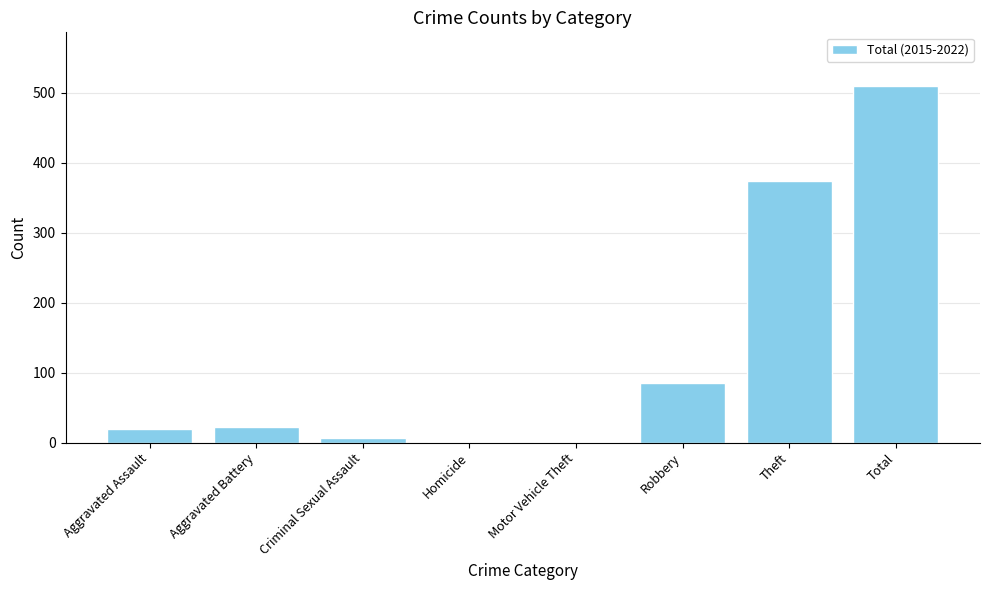

What is the change in value from Aggravated Battery to Criminal Sexual Assault?

-17